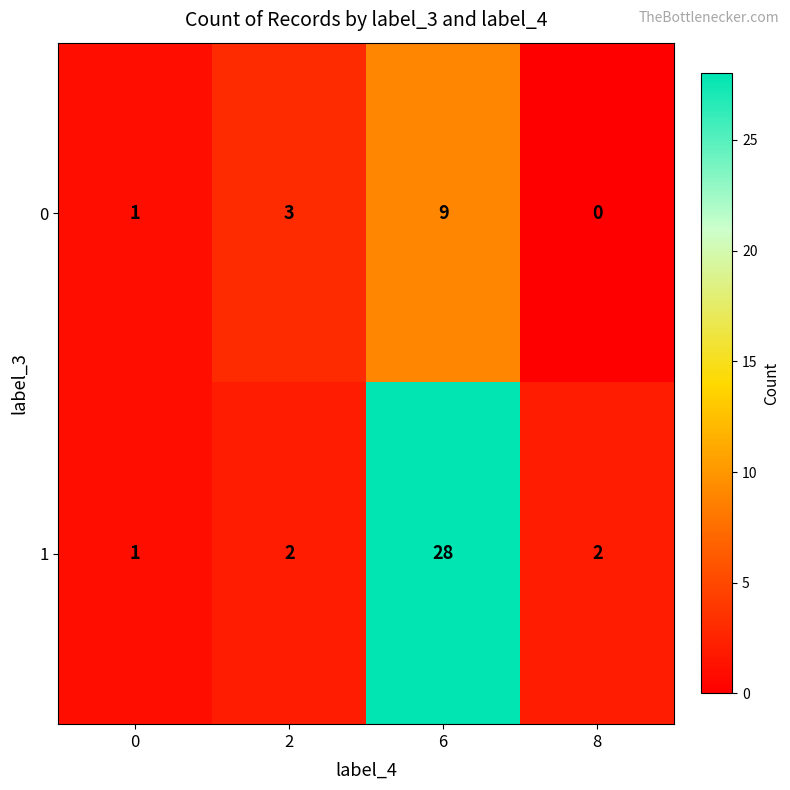

What is the sum of all 1 values?

33